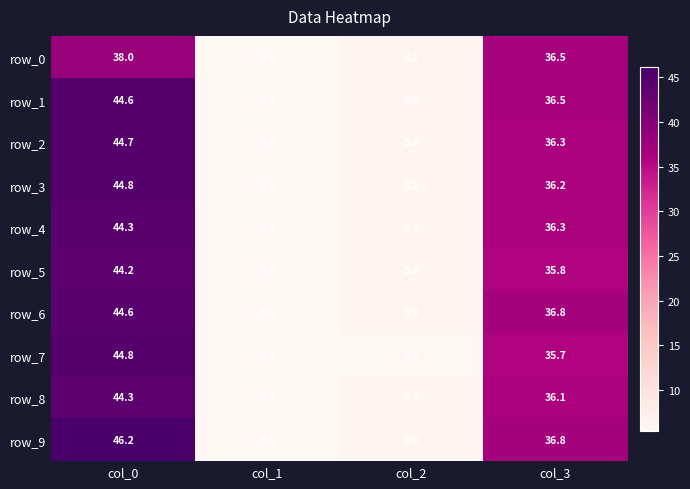

What is the sum of the row_6 values at col_1 and col_2?

11.5